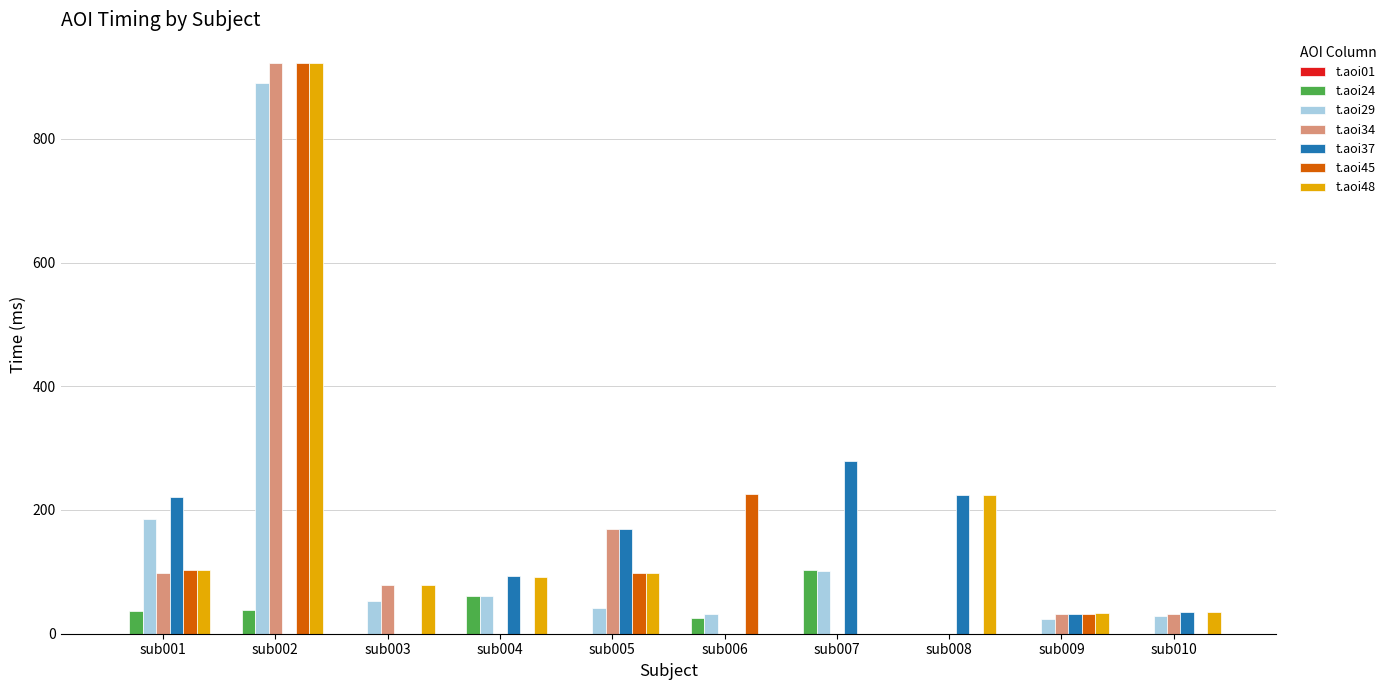

What is the spread (max minus min) of values at sub004?

93.8